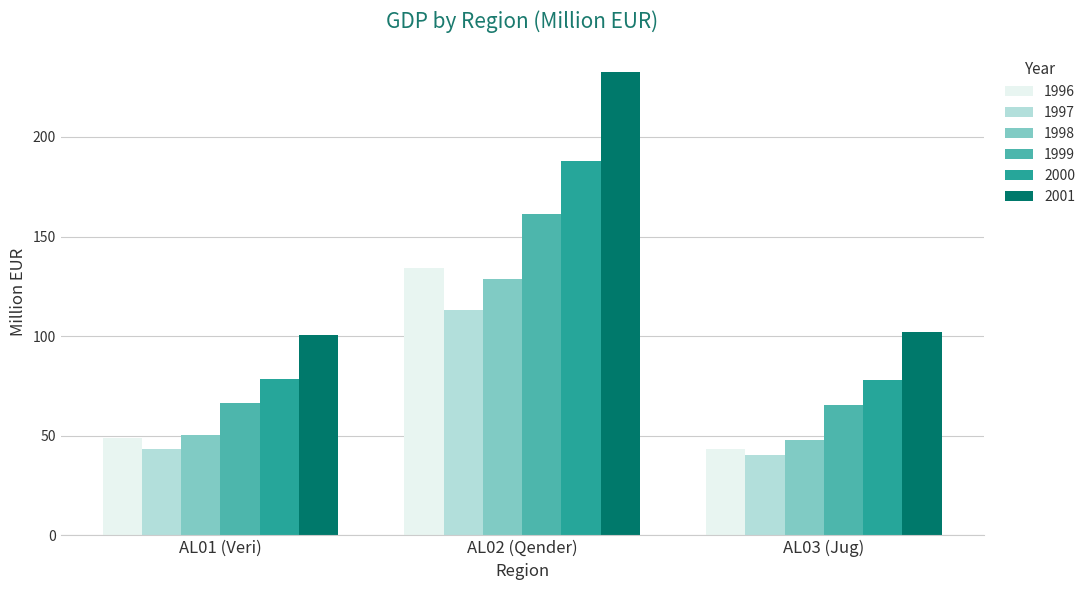

Which category has the lowest value in the 1998 series?

AL03 (Jug)